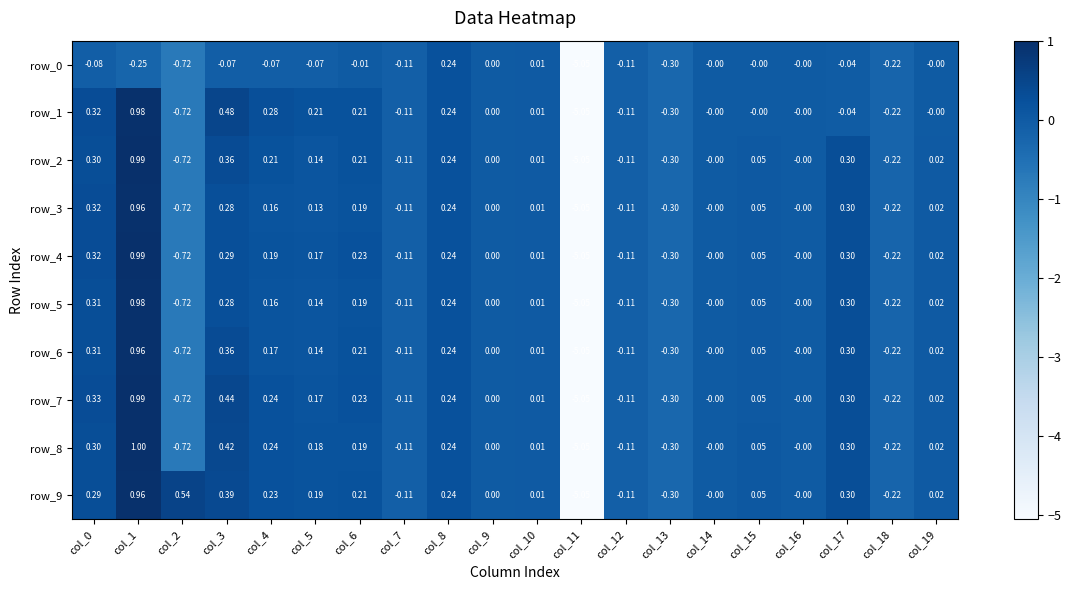

Is the value of row_9 at col_5 greater than the value of row_1 at col_19?

Yes